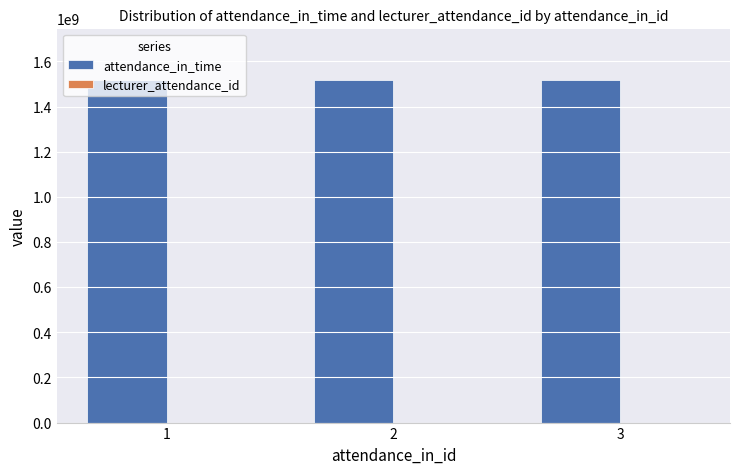

The value of attendance_in_time at 2 is 875084243. True or false?

False